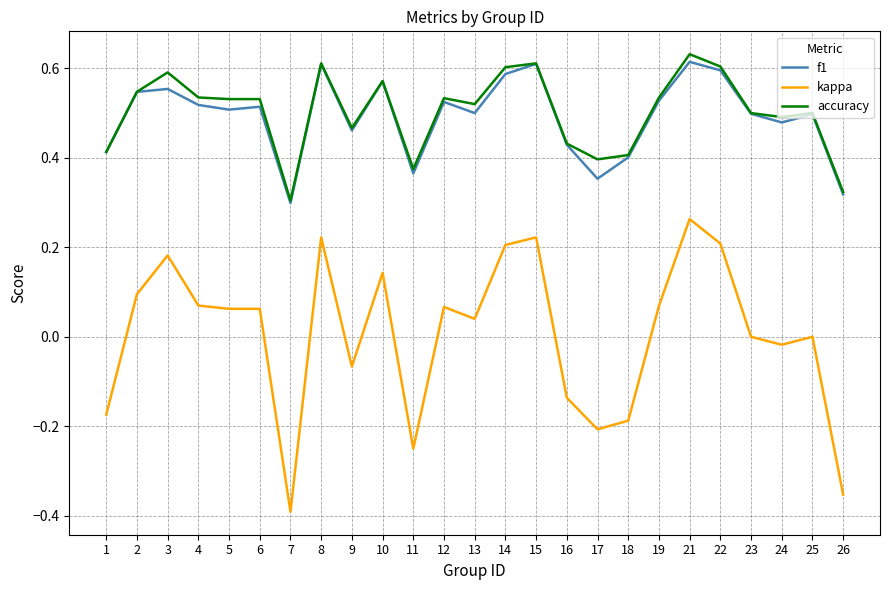

Is this an area chart (filled region under the line)?

No